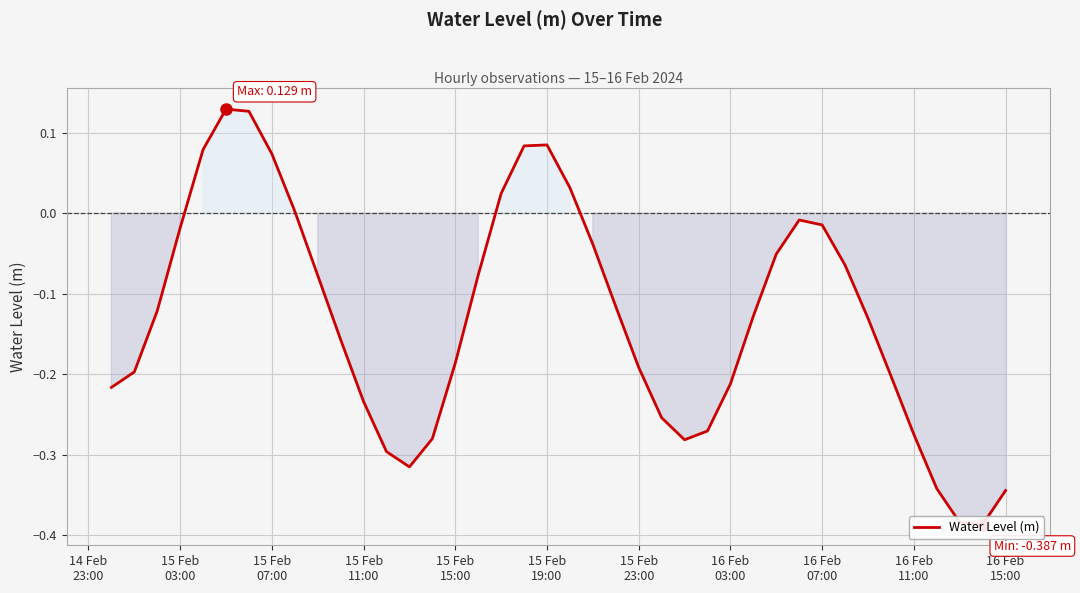

What is the maximum value shown in the chart?

0.1